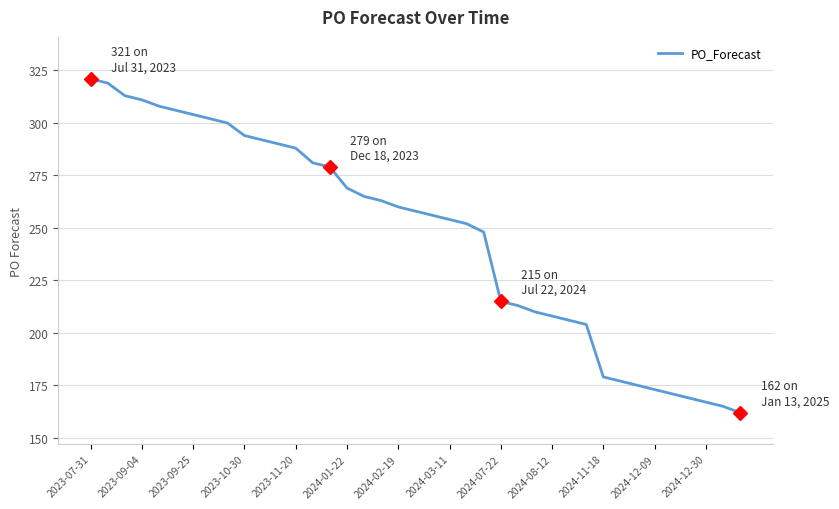

What is the greatest value displayed?

321